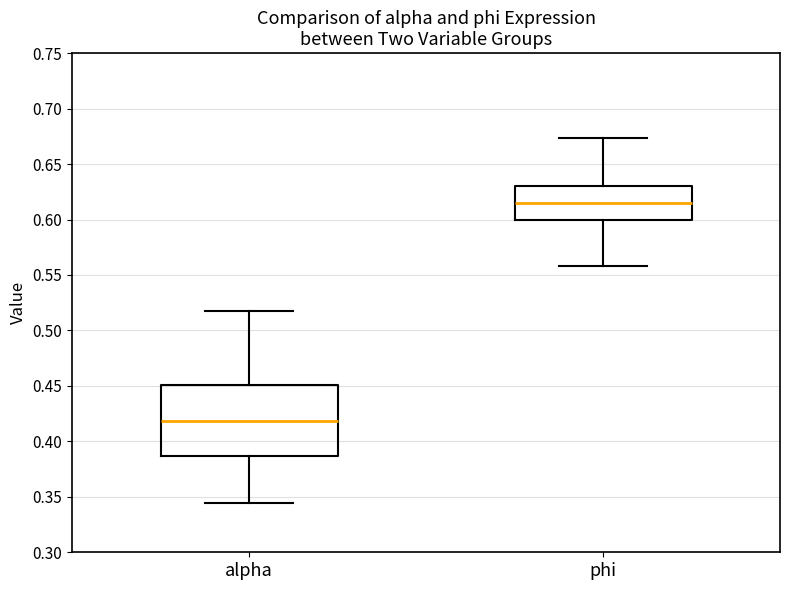

Which box has the highest median line?

phi